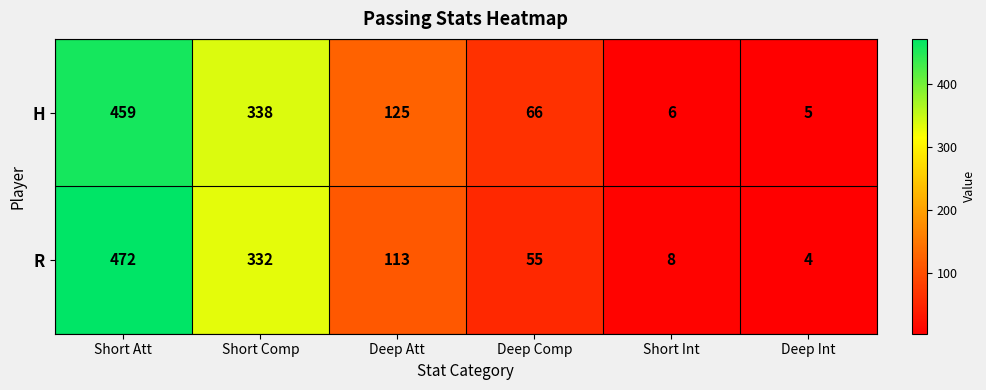

The R series shows 730 at Short Att. True or false?

False